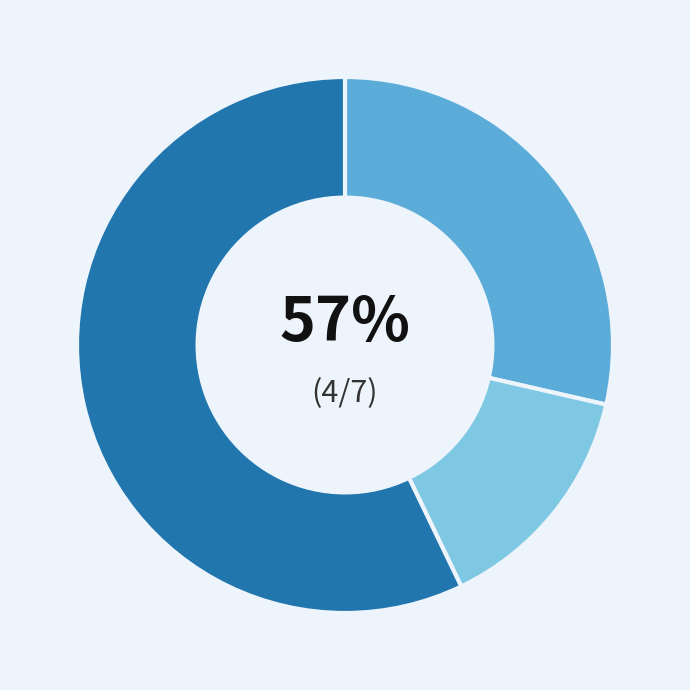

Is the sum of Robbery and Criminal Sexual Assault greater than half?

Yes